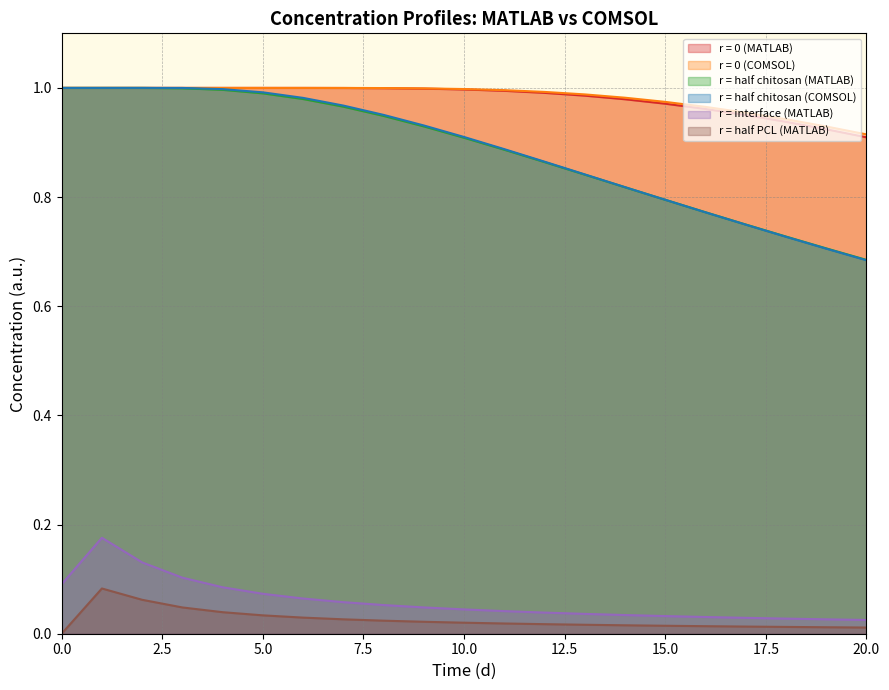

How many series are shown in this chart?

6